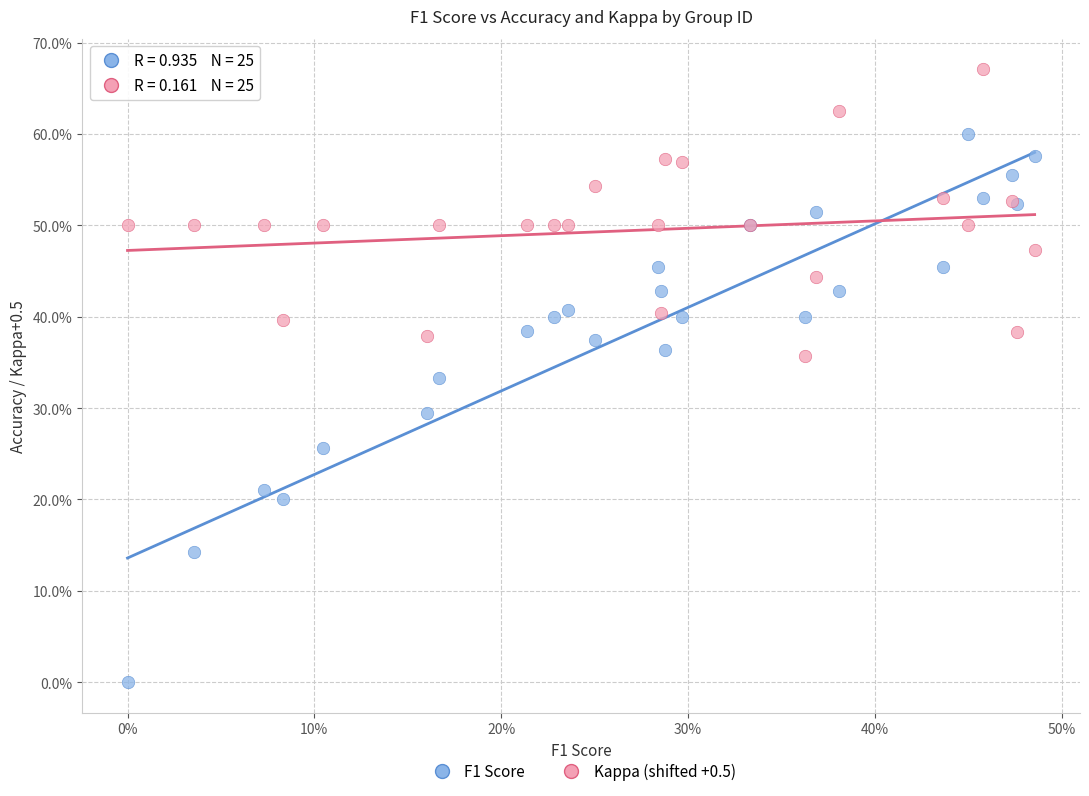

What are all the series names shown in the legend?

F1 Score, Kappa (shifted +0.5)